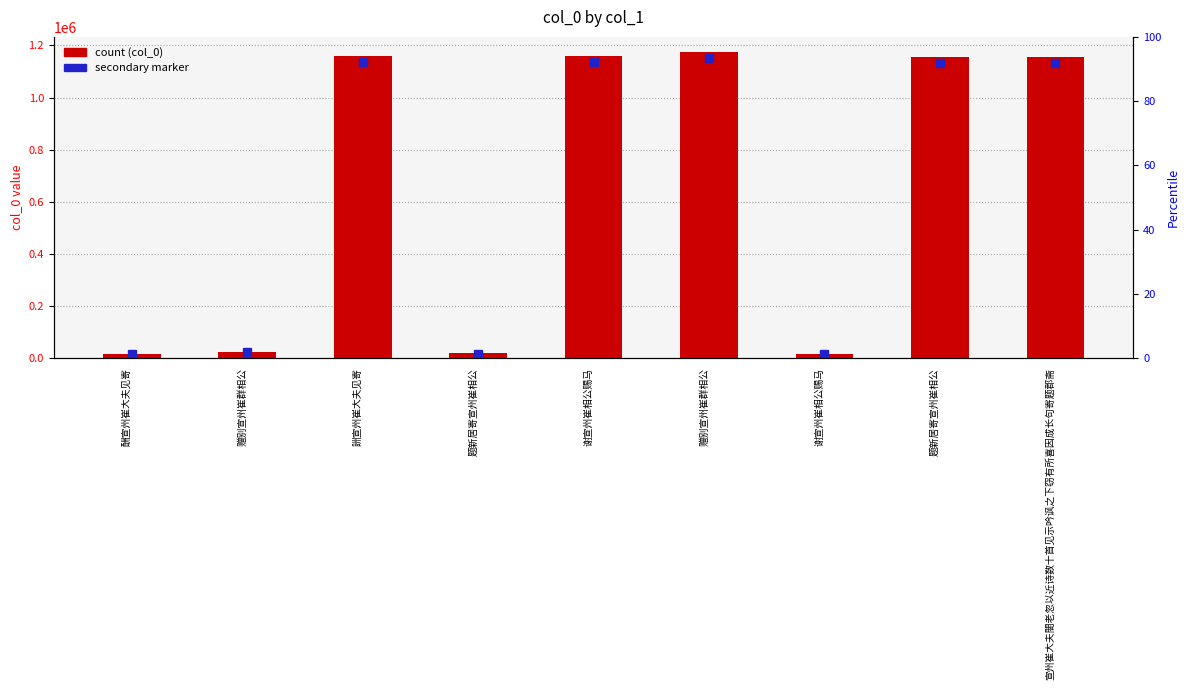

List the labels in order of value, smallest first.

谢宣州崔相公赐马, 酬宣州崔大夫见寄, 题新居寄宣州崔相公, 赠别宣州崔群相公, 宣州崔大夫閤老忽以近诗数十首见示吟讽之下窃有所喜因成长句寄题郡斋, 题新居寄宣州崔相公, 谢宣州崔相公赐马, 詶宣州崔大夫见寄, 赠别宣州崔群相公